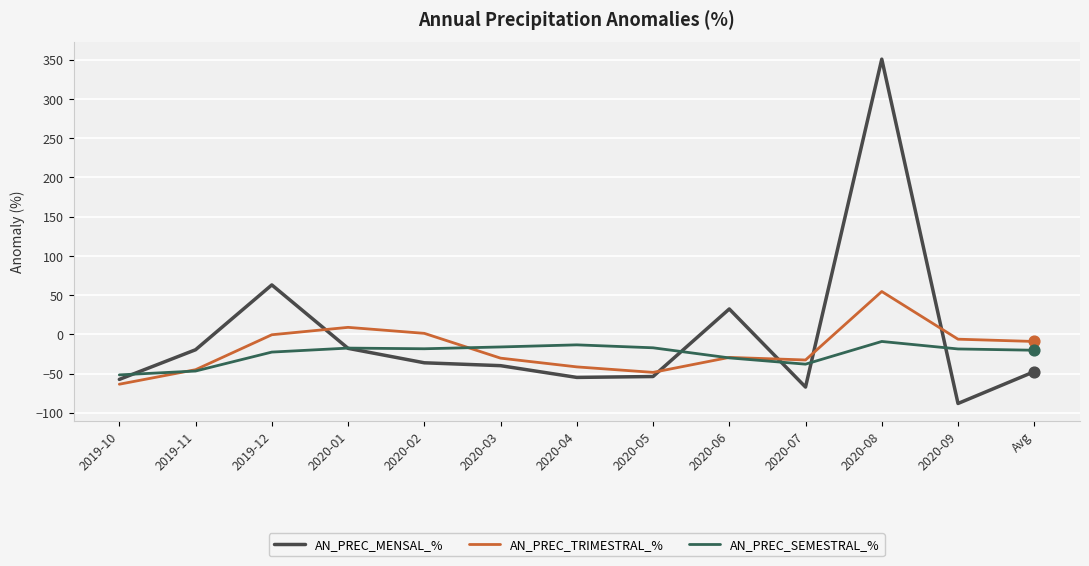

What are all the series names shown in the legend?

AN_PREC_MENSAL_%, AN_PREC_TRIMESTRAL_%, AN_PREC_SEMESTRAL_%